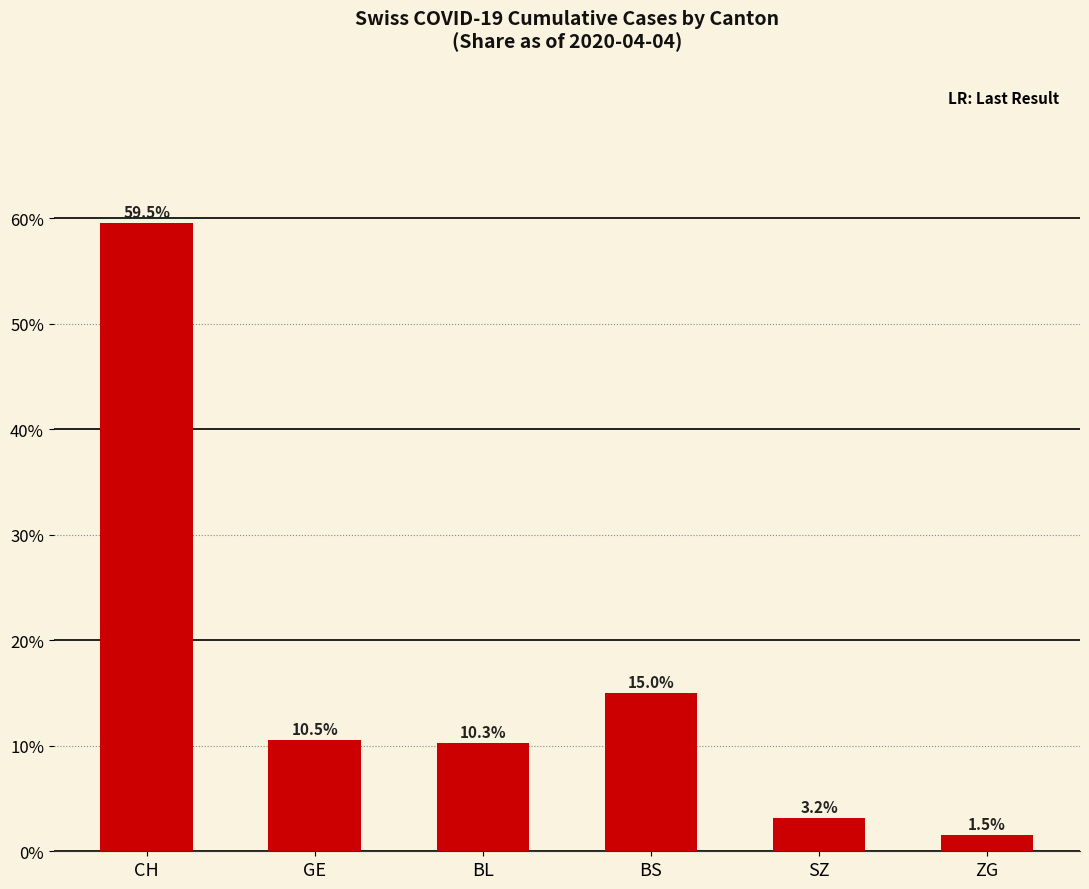

What is the difference between the maximum and second lowest values?

56.3